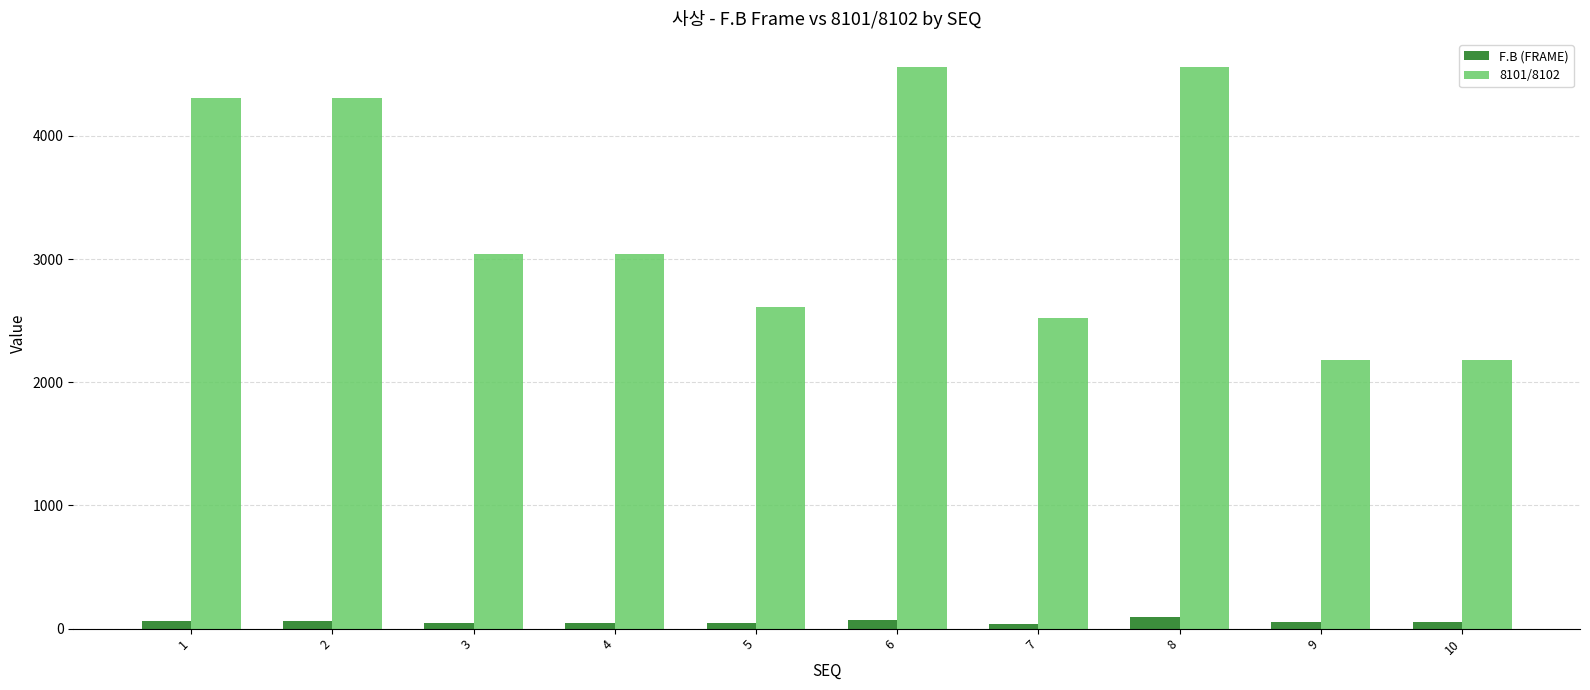

What is the value of the 8101/8102 bar at the 3rd from the left?

3040.0